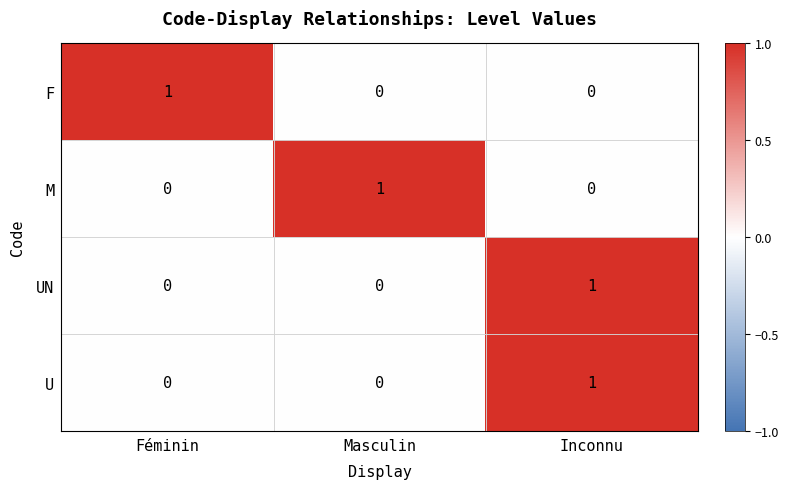

At which label does M reach its peak?

Masculin